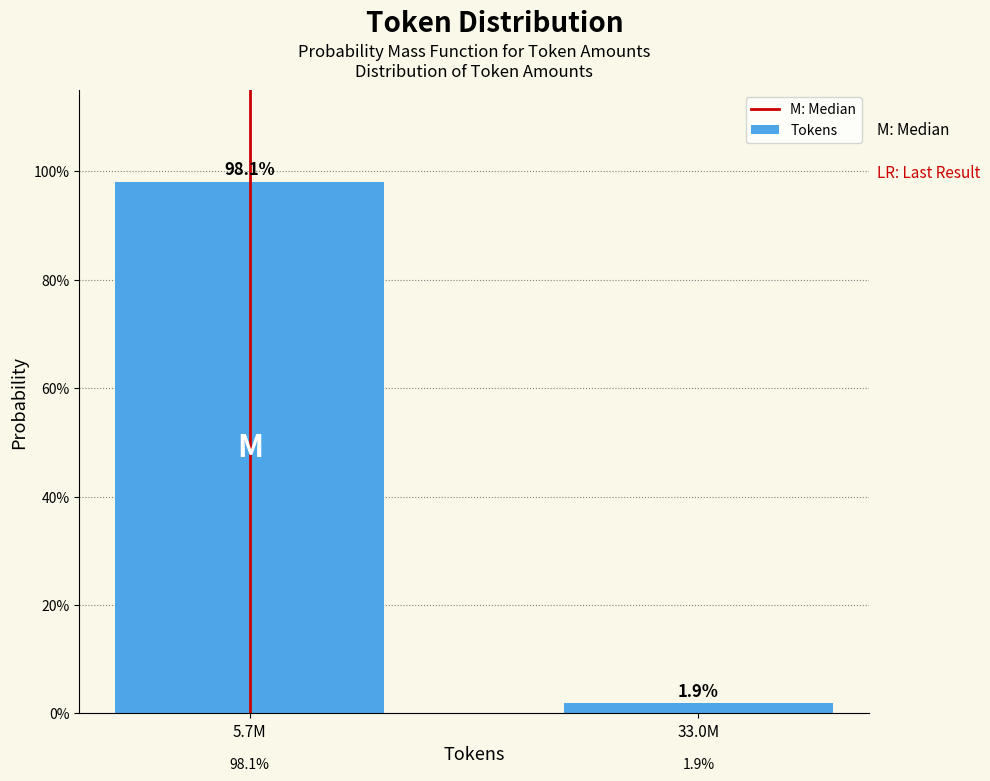

Does the chart contain any negative values?

No